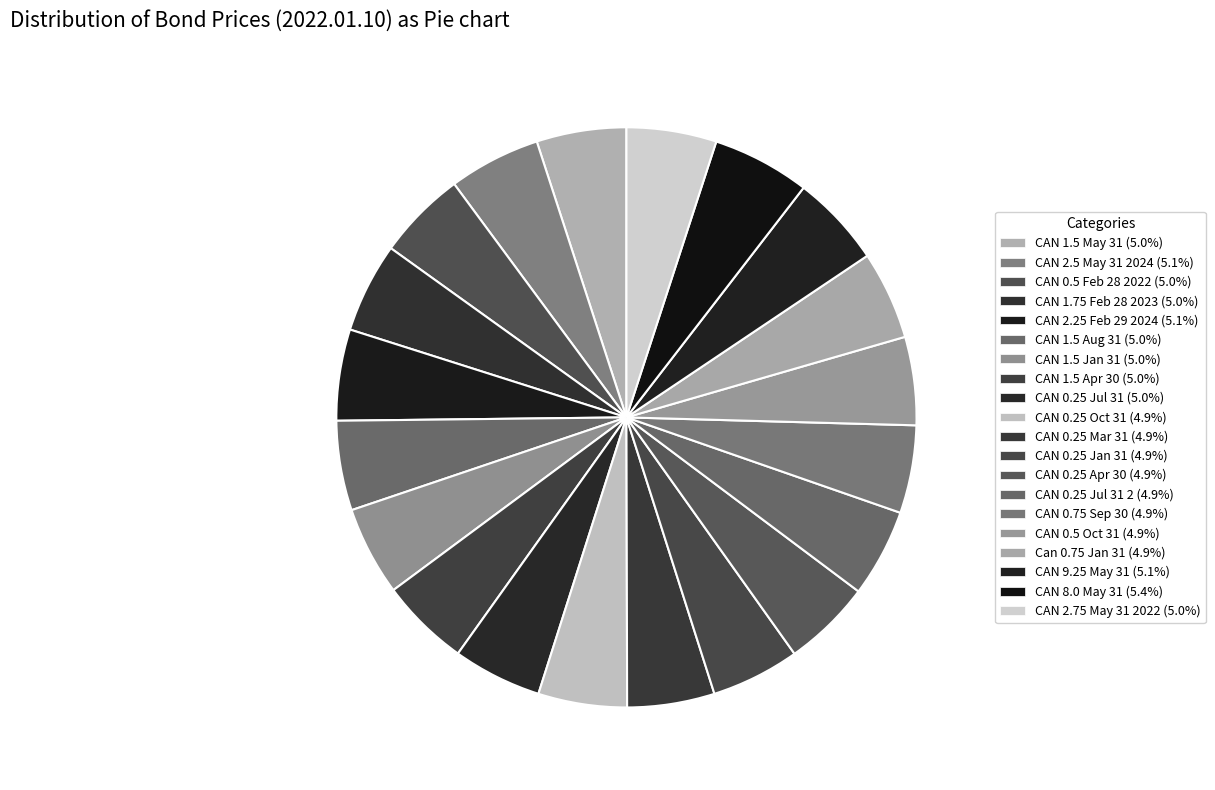

How many slices are in this pie chart?

20